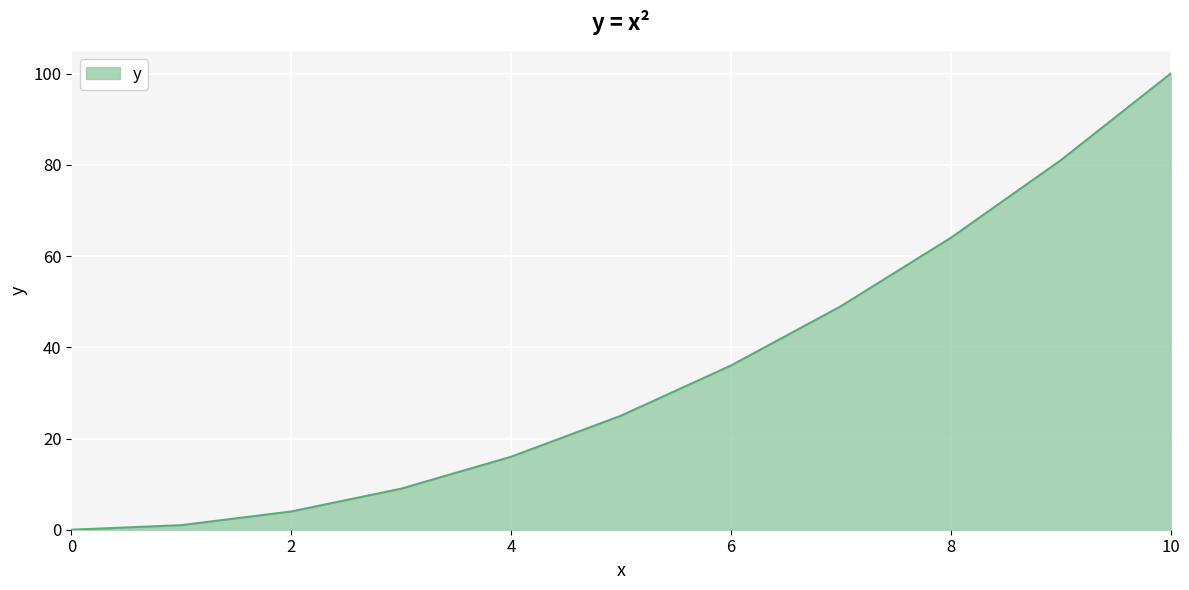

What is the maximum value shown in the chart?

100